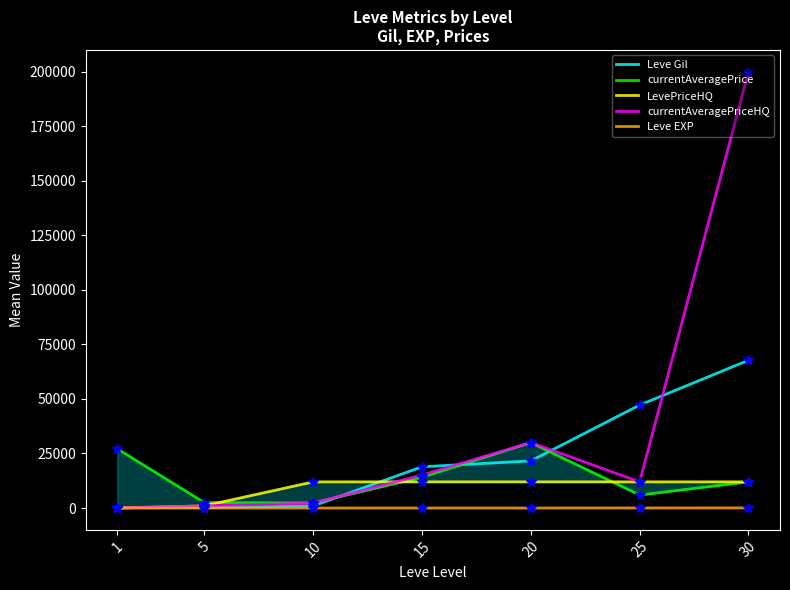

How many data points in currentAveragePriceHQ are less than 12000?

3